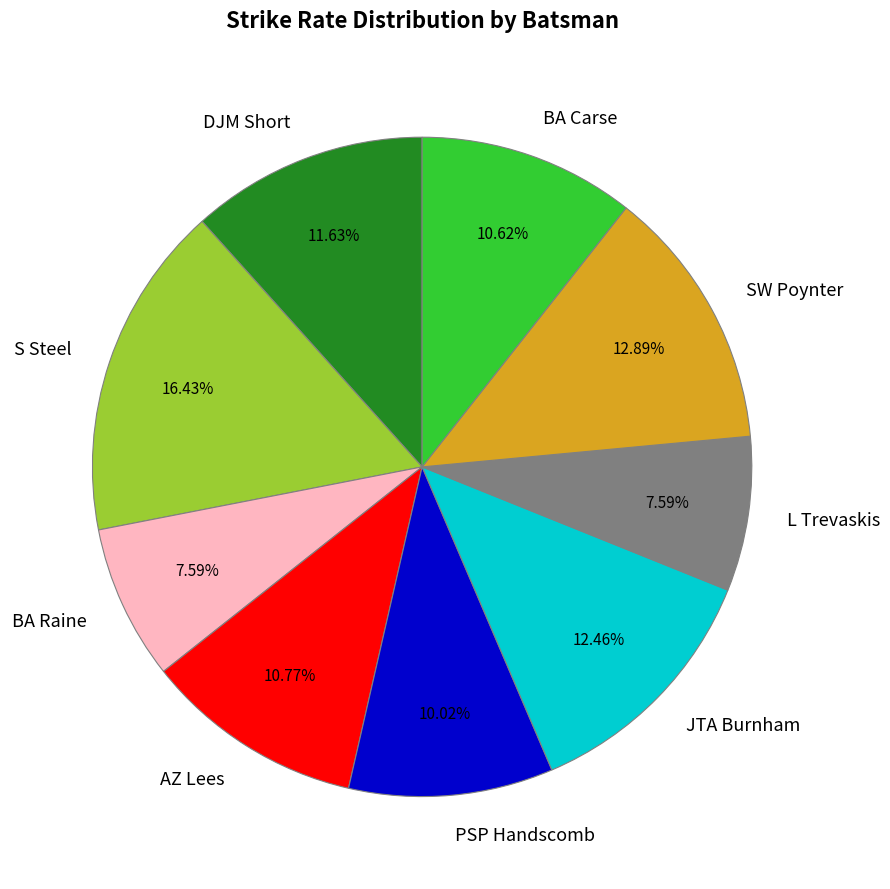

To the nearest percent, what percentage of the pie is BA Raine?

8%